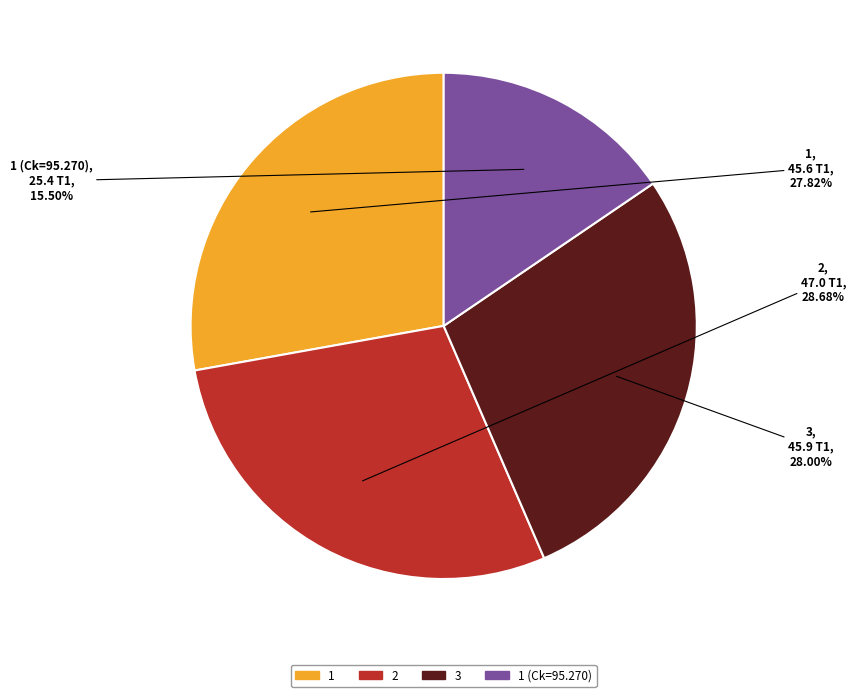

Does any single category account for the majority?

No